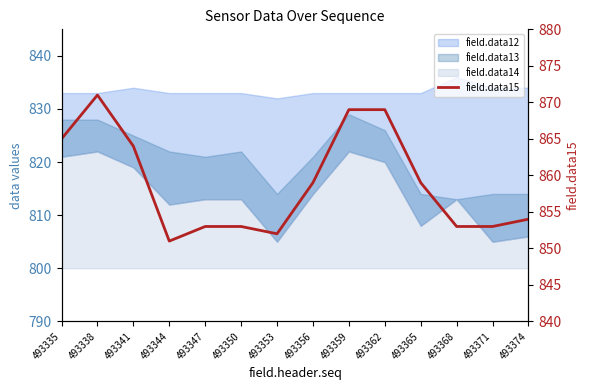

Rank the categories by value from lowest to highest.

493344, 493353, 493347, 493350, 493368, 493371, 493374, 493356, 493365, 493341, 493335, 493359, 493362, 493338